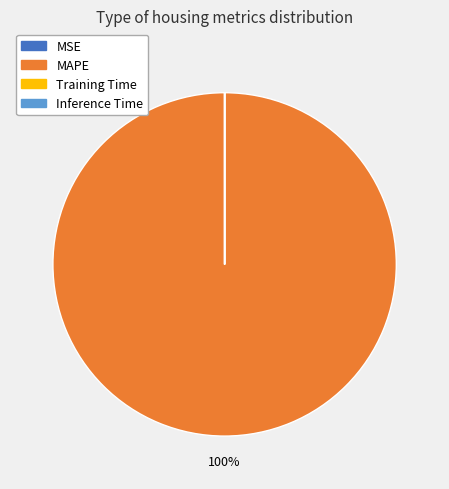

Does any single category account for the majority?

Yes